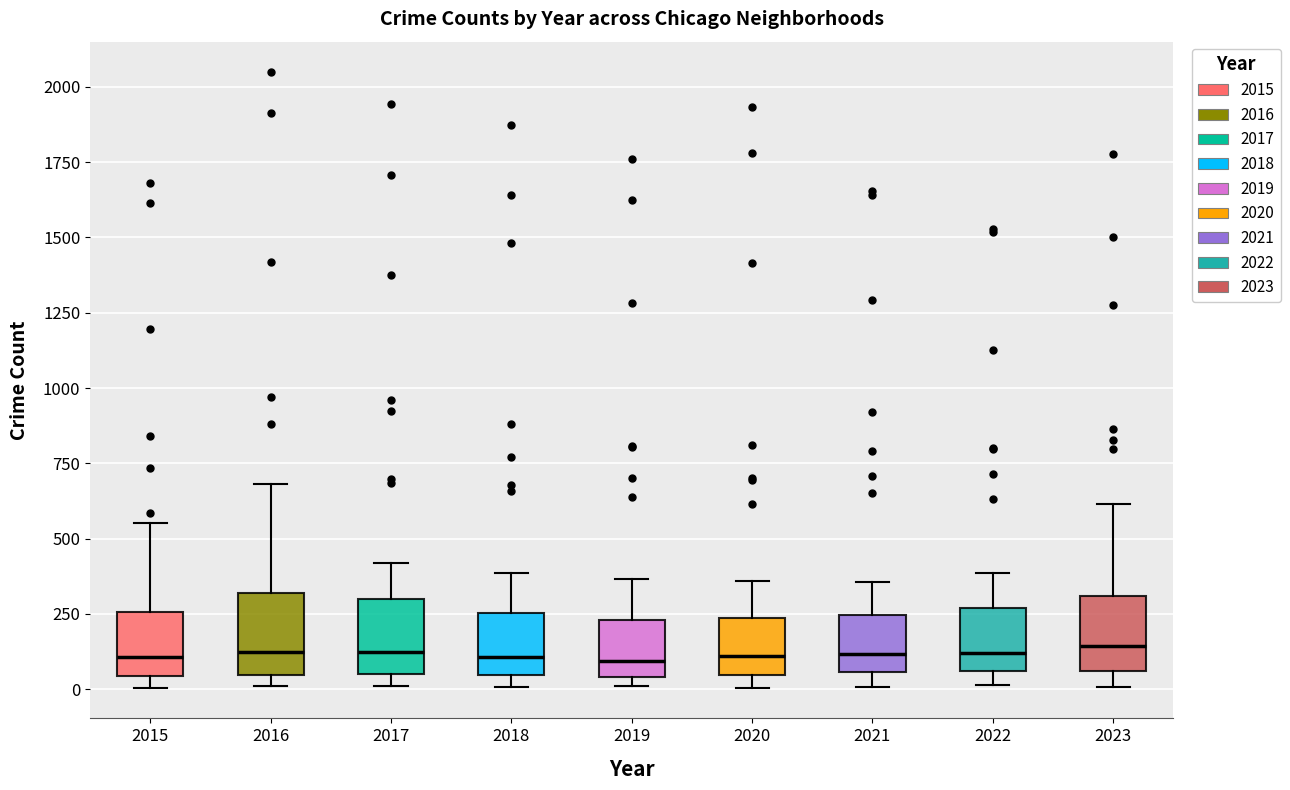

Reading left to right, read every box against the y-axis: the position of its median line, the range the box covers, and the ends of its whiskers. The values are not printed on the chart, so give them approximately, as read against the axis.

2015: median 100, box 50 to 250, whiskers 0 to 550
2016: median 100, box 50 to 300, whiskers 0 to 700
2017: median 100, box 50 to 300, whiskers 0 to 400
2018: median 100, box 50 to 250, whiskers 0 to 400
2019: median 100, box 50 to 250, whiskers 0 to 350
2020: median 100, box 50 to 250, whiskers 0 to 350
2021: median 100, box 50 to 250, whiskers 0 to 350
2022: median 100, box 50 to 250, whiskers 0 to 400
2023: median 150, box 50 to 300, whiskers 0 to 600